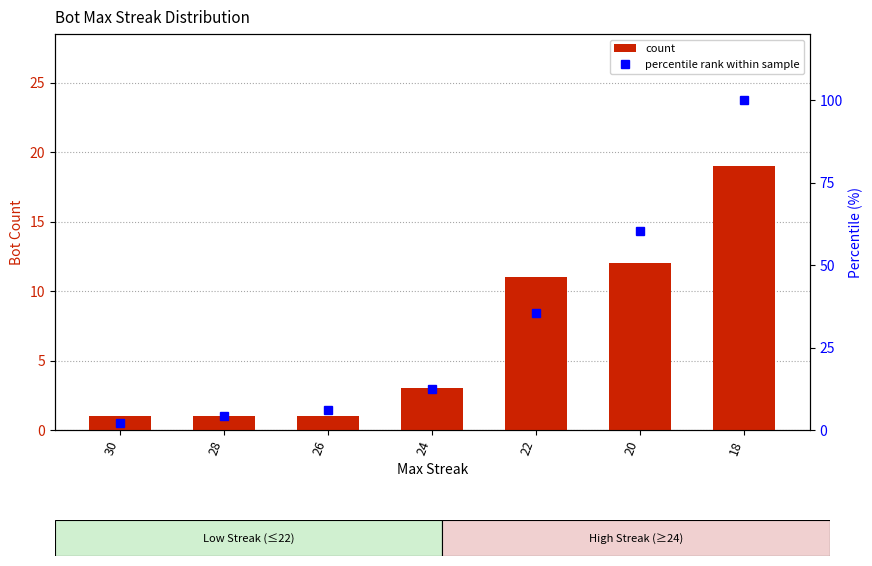

The value of count at 24 is 1.8. True or false?

False